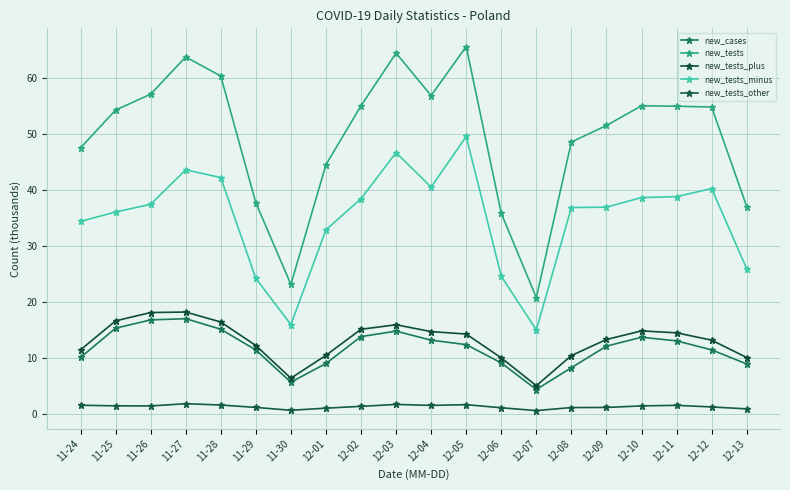

Between 12-04 and 12-10, which series saw the biggest shift?

new_tests_minus